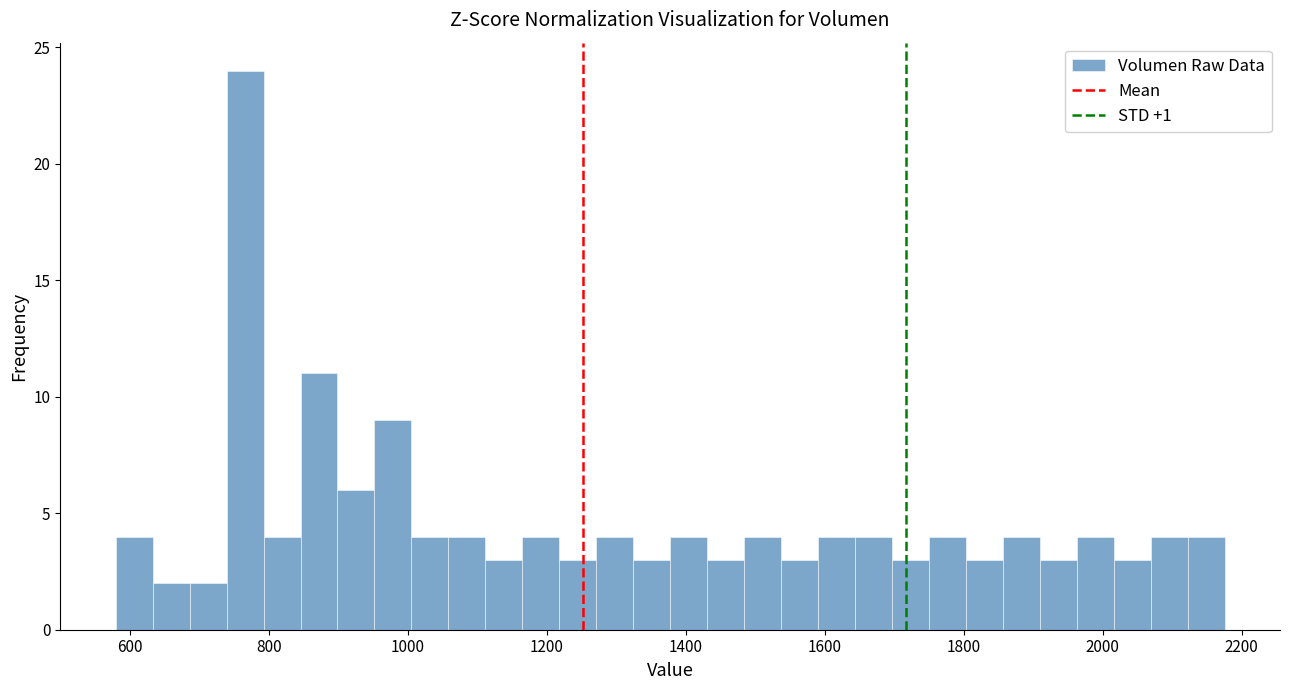

Read against the x-axis, roughly where is the centre of the tallest bar?

760